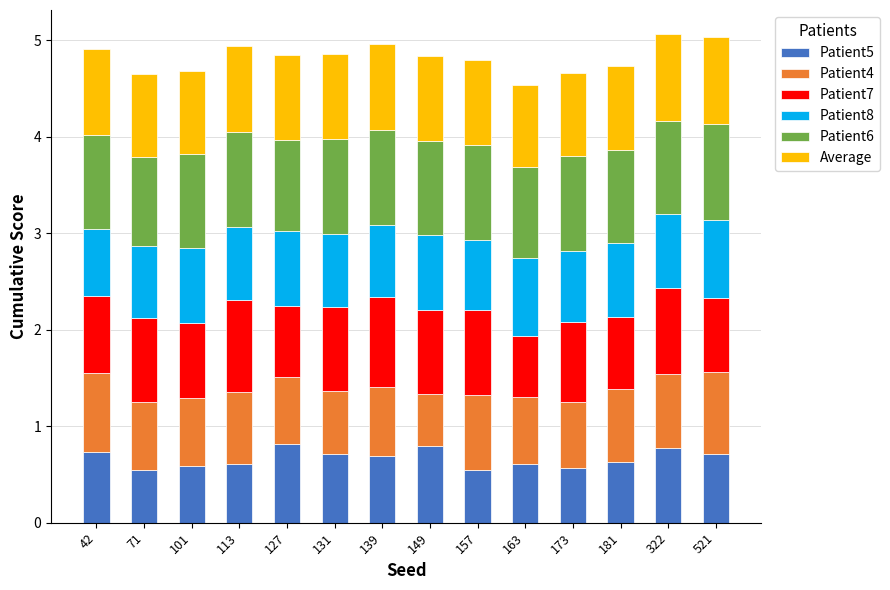

True or false: Patient5 has a value of 0.6 at 113.

True